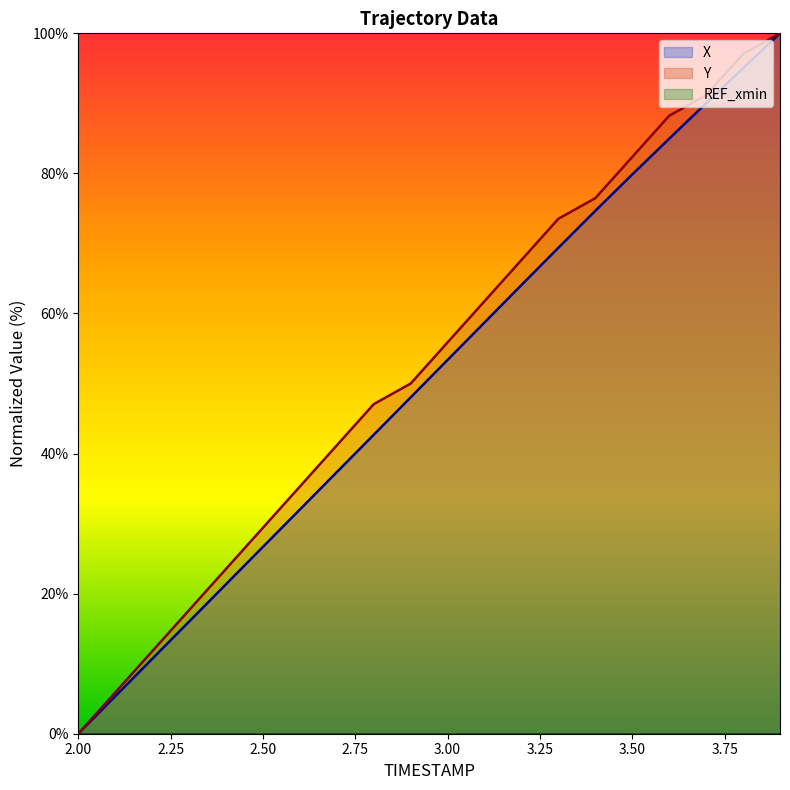

Where does the X series first go above 53?

3.00